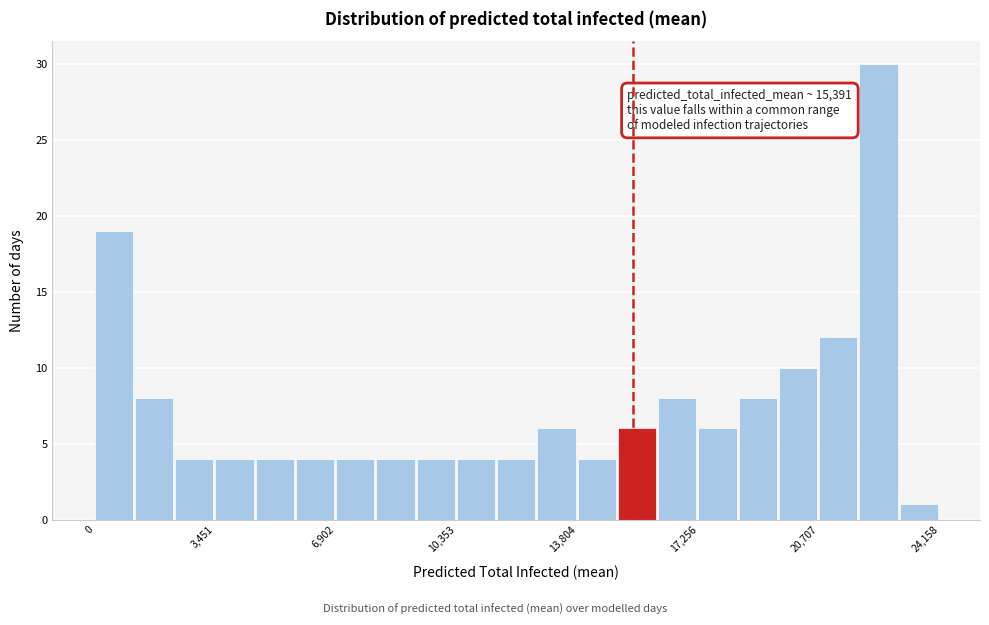

Around what value on the x-axis is the tallest bar? Give the approximate position of its centre, as read against the axis.

22500